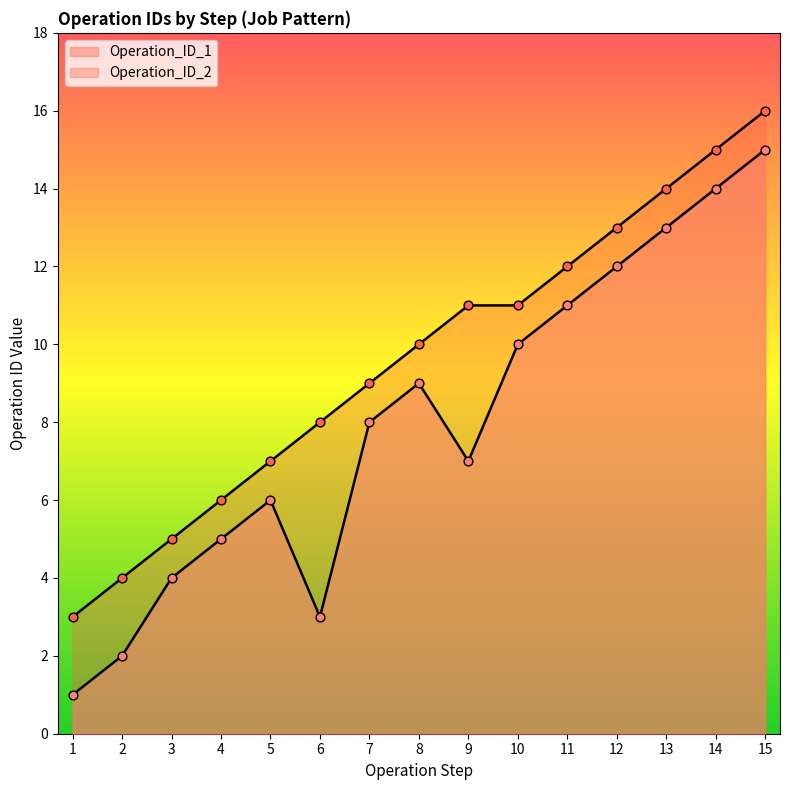

Which series has the widest spread of Y values?

Operation_ID_2